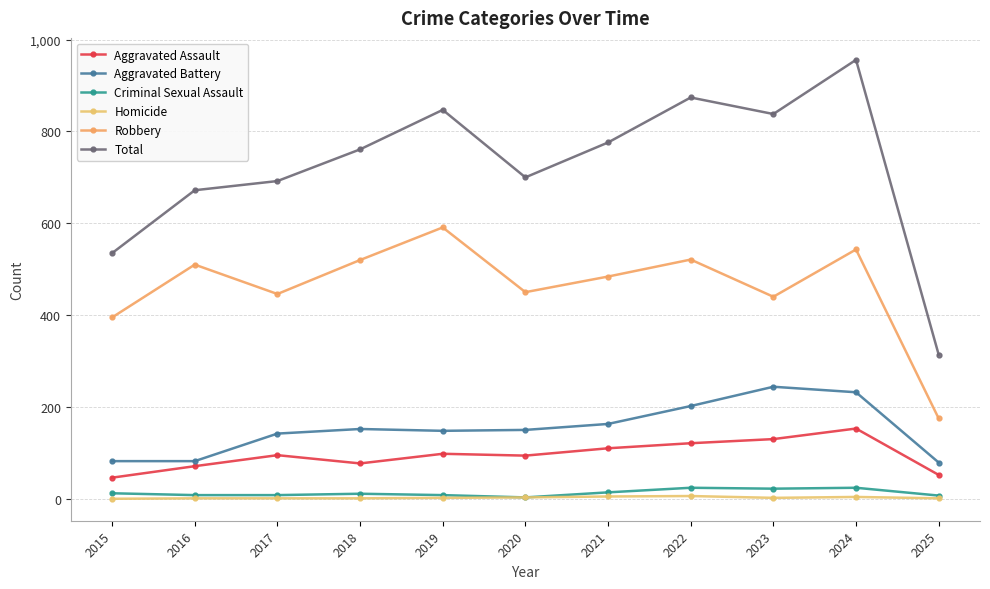

Which series has the widest spread of values?

Total